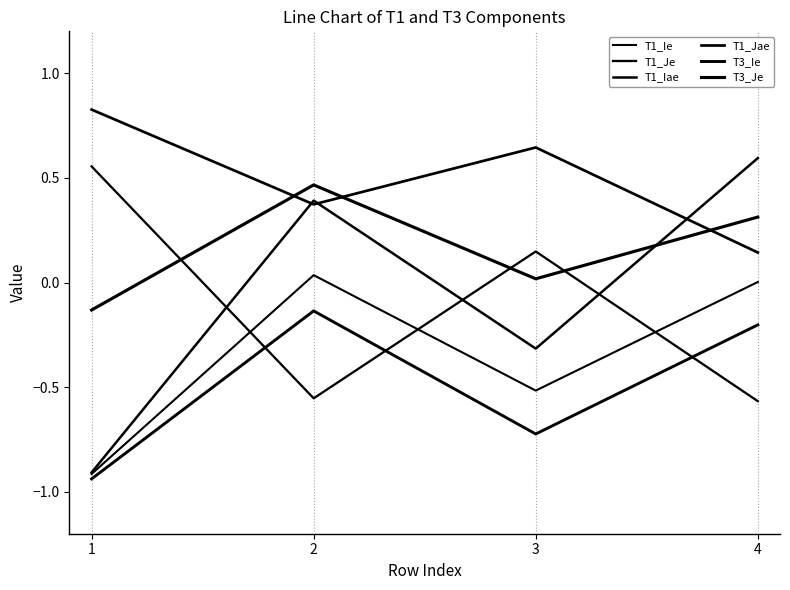

Between 1 and 4, which series saw the biggest shift?

T1_Iae